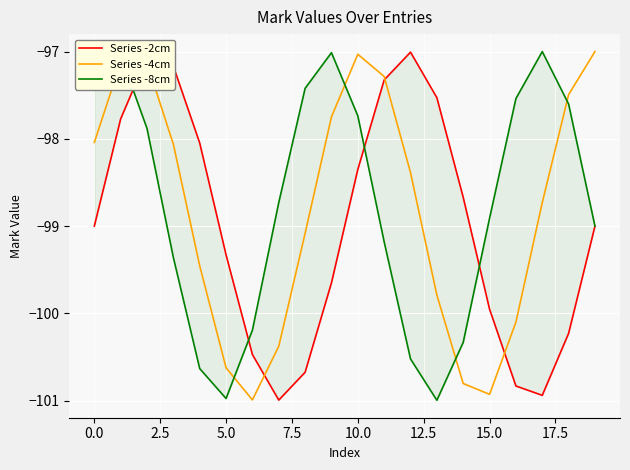

Does the chart display data point markers on the line(s)?

No